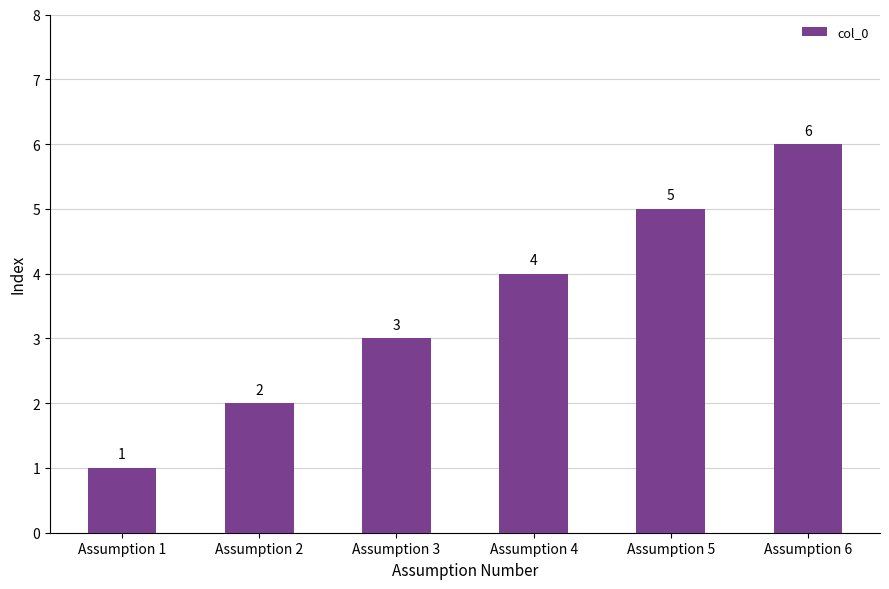

Is it true that the value at Assumption 4 is 7?

False